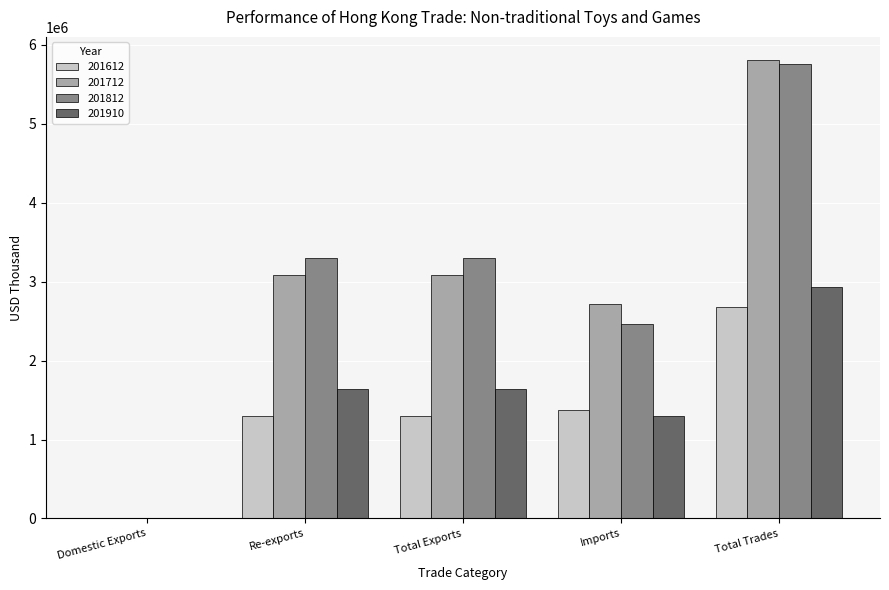

Between Re-exports and Total Trades, which series saw the biggest shift?

201712